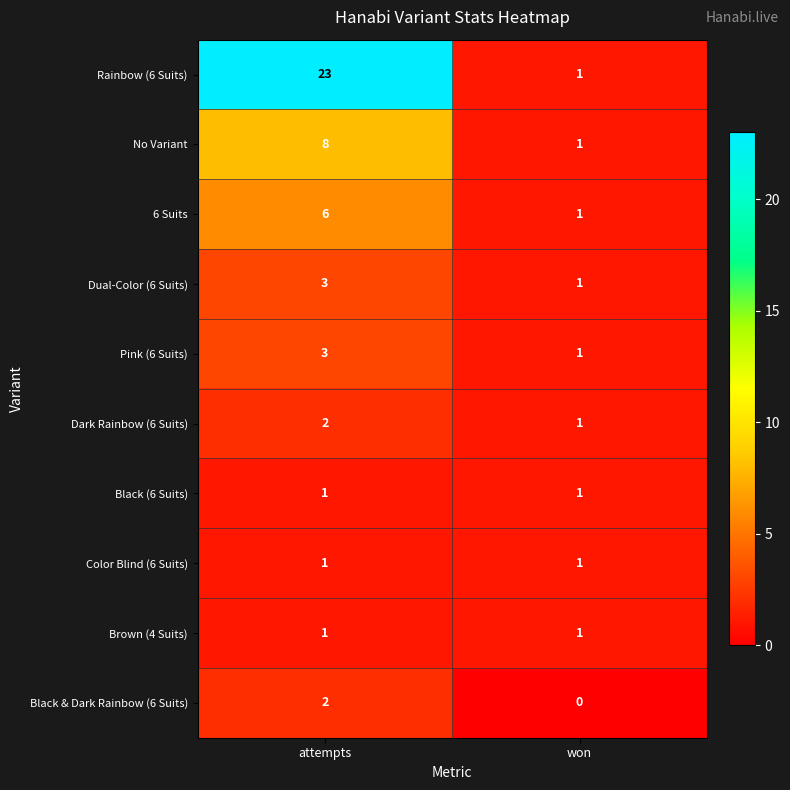

Which series changed the most between attempts and won?

Rainbow (6 Suits)